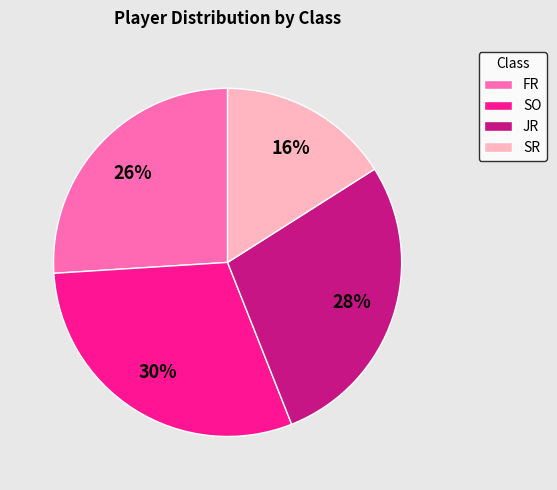

The JR slice represents 28% of the pie. True or false?

True